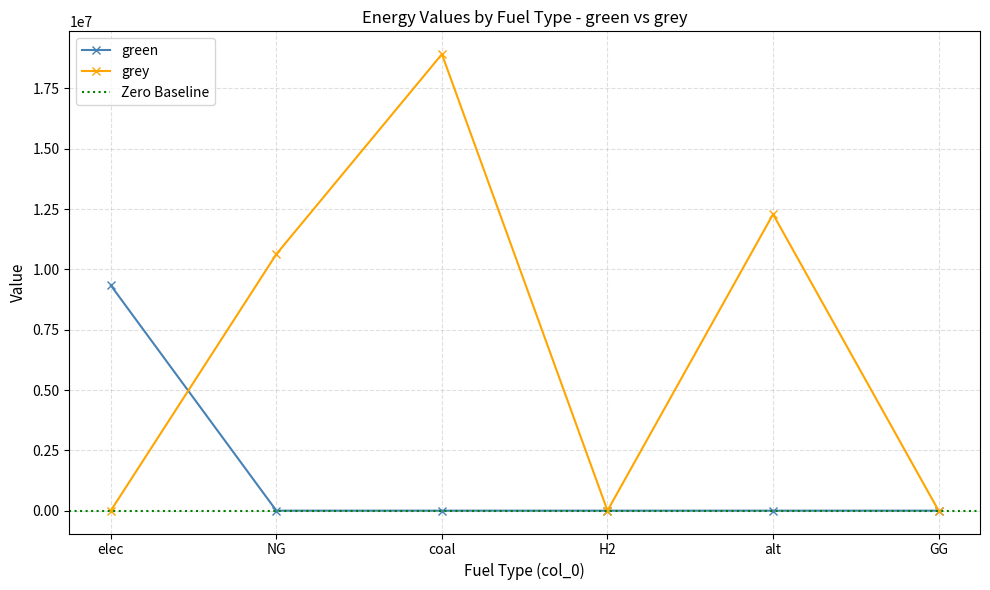

What is the average value of the grey series?

6973916.4